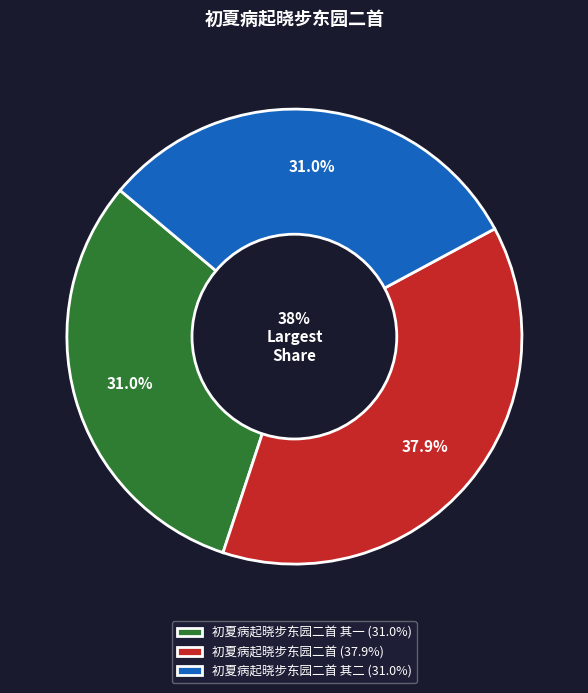

What portion of the pie excludes 初夏病起晓步东园二首?

62.1%